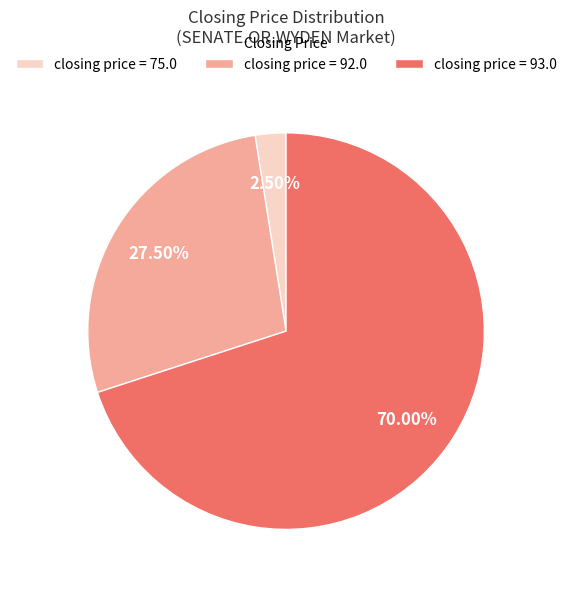

Approximately how many times larger is the value at closing price = 92.0 compared to closing price = 93.0?

0.4